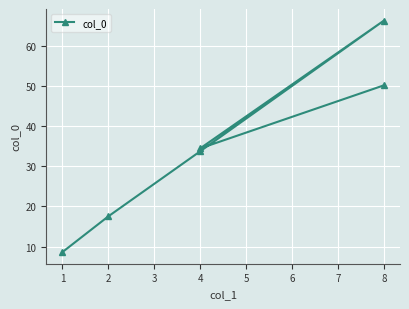

How many values are below 34?

3